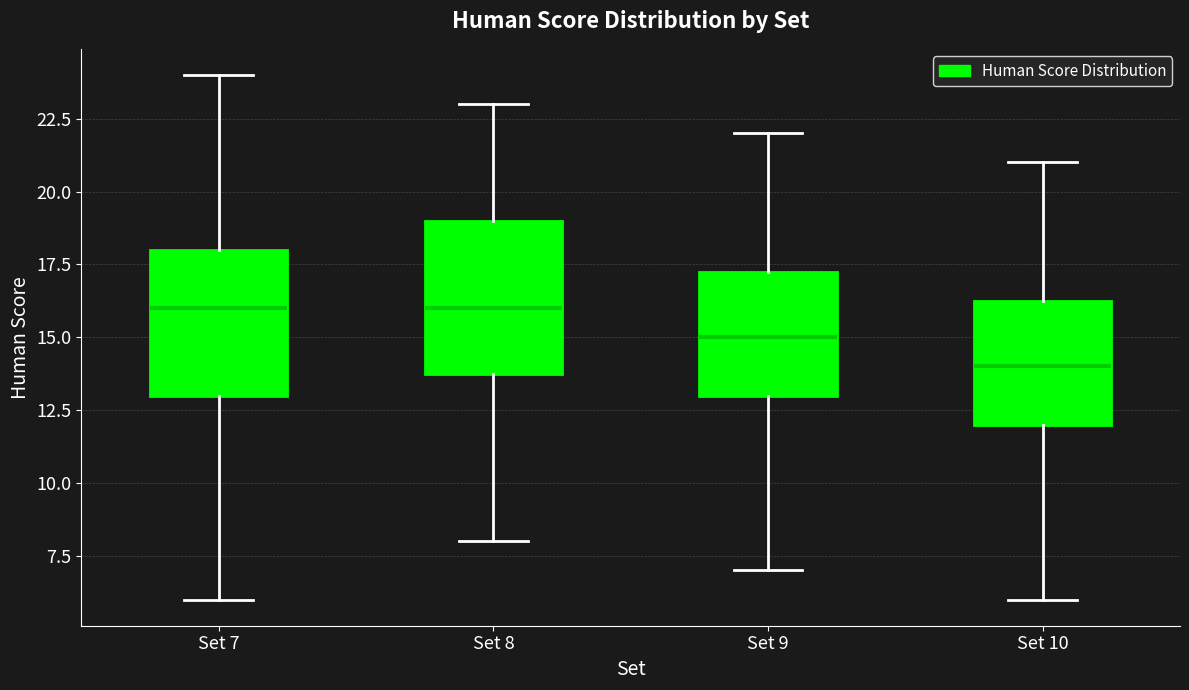

Reading left to right, transcribe this box plot: for each box, give where its median line is, the range the box spans, and where its two whiskers end, as read against the y-axis. The values are not printed on the chart, so give them approximately, as read against the axis.

Set 7: median 16.0, box 13.0 to 18.0, whiskers 6.0 to 24.0
Set 8: median 16.0, box 14.0 to 19.0, whiskers 8.0 to 23.0
Set 9: median 15.0, box 13.0 to 17.5, whiskers 7.0 to 22.0
Set 10: median 14.0, box 12.0 to 16.5, whiskers 6.0 to 21.0